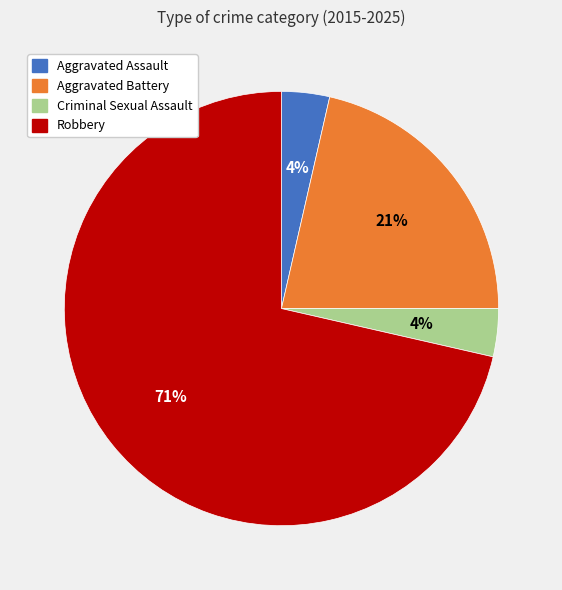

Is it true that Criminal Sexual Assault is 11% of the pie?

False